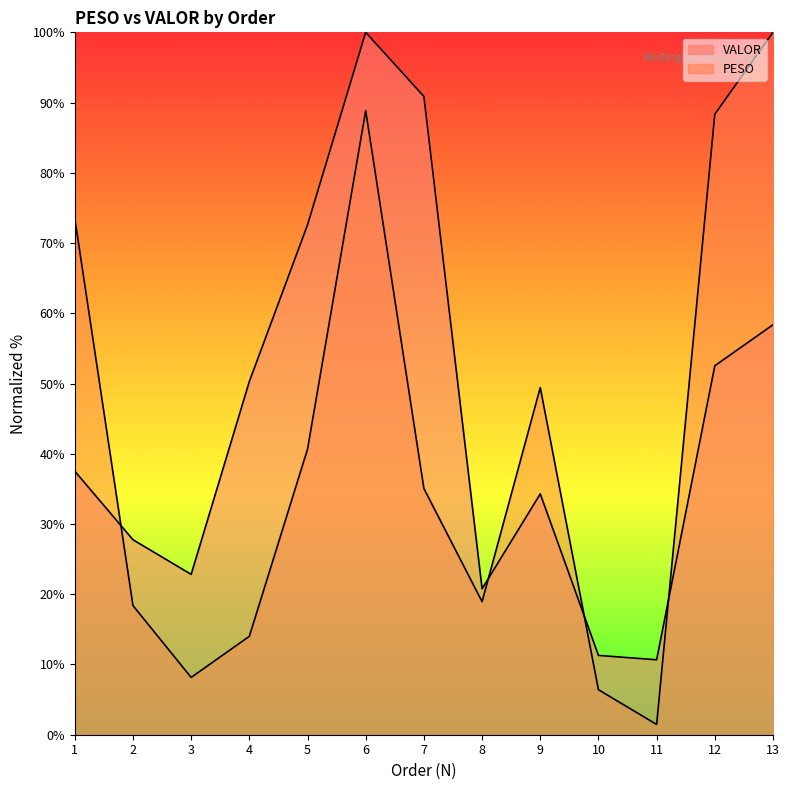

What is the total value across all series at 10?

17.7